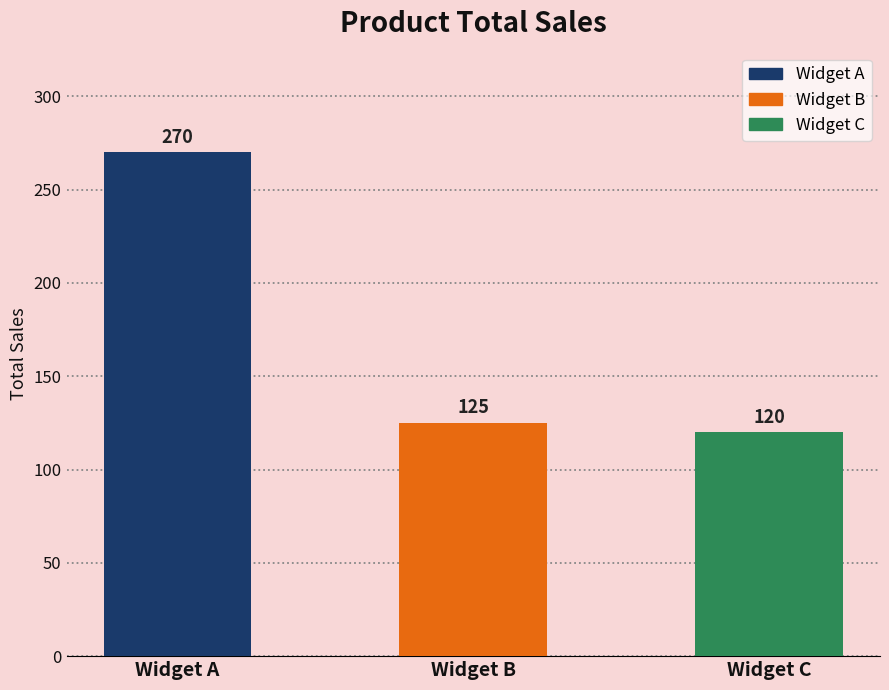

What is the average value?

172